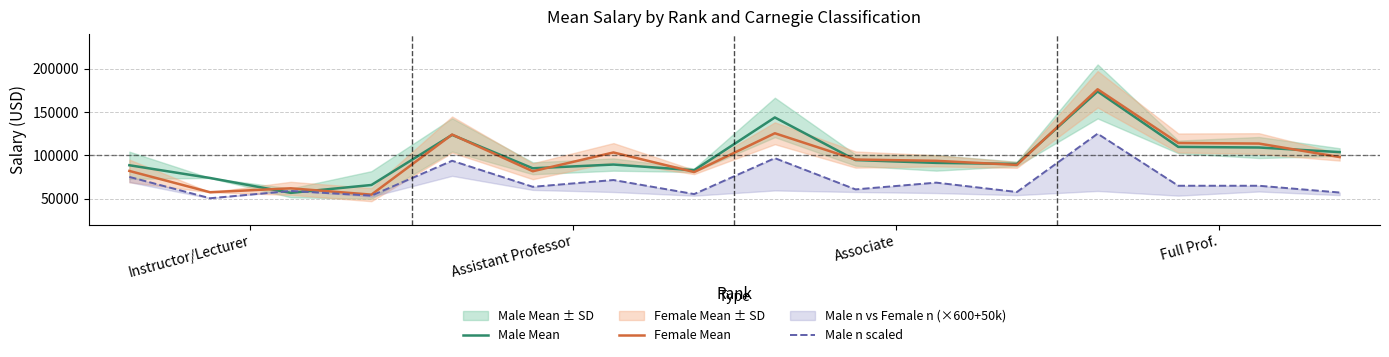

Between 12 and 15, which is larger?

12